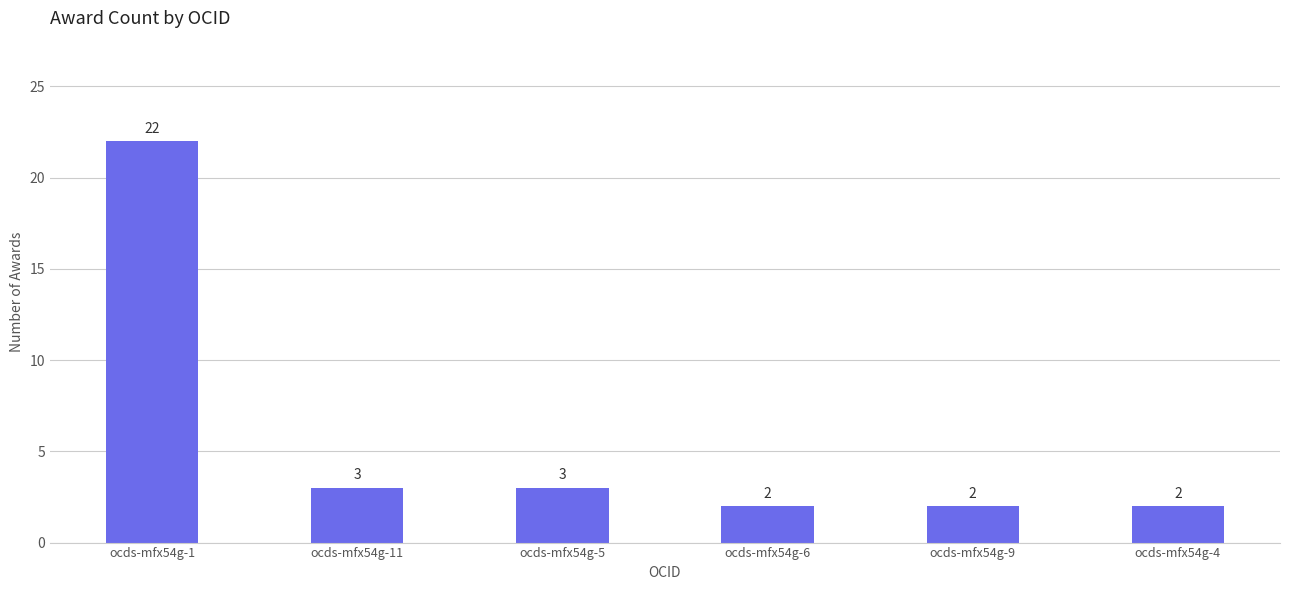

What is the label of the 5th bar from the left?

ocds-mfx54g-9